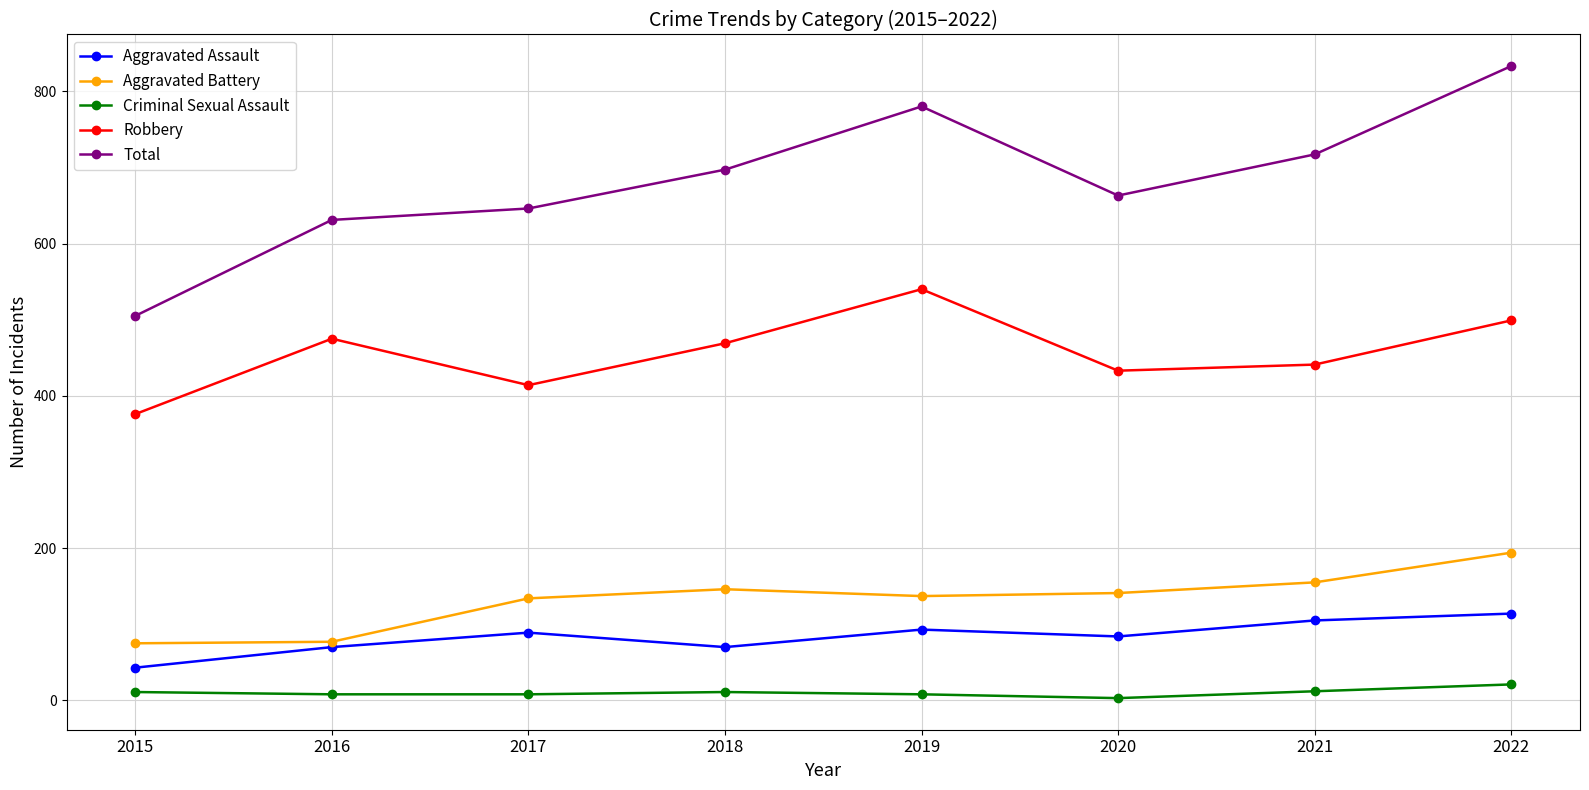

Is the value of Aggravated Assault at 2018 greater than the value of Aggravated Battery at 2018?

No